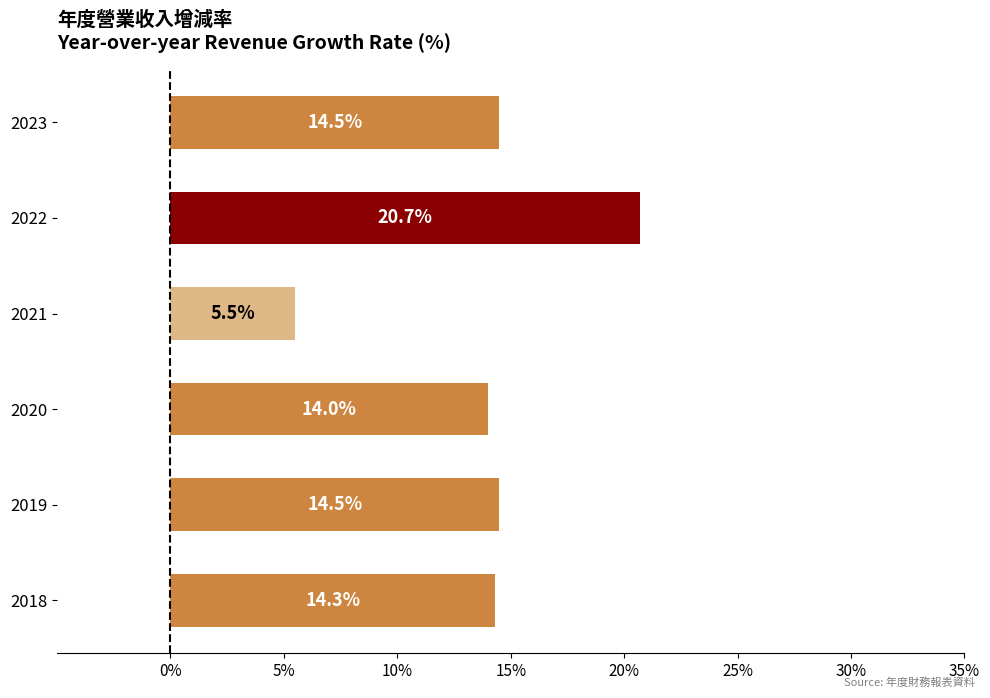

What is the ratio of the value at 2022 to the value at 2023?

1.4